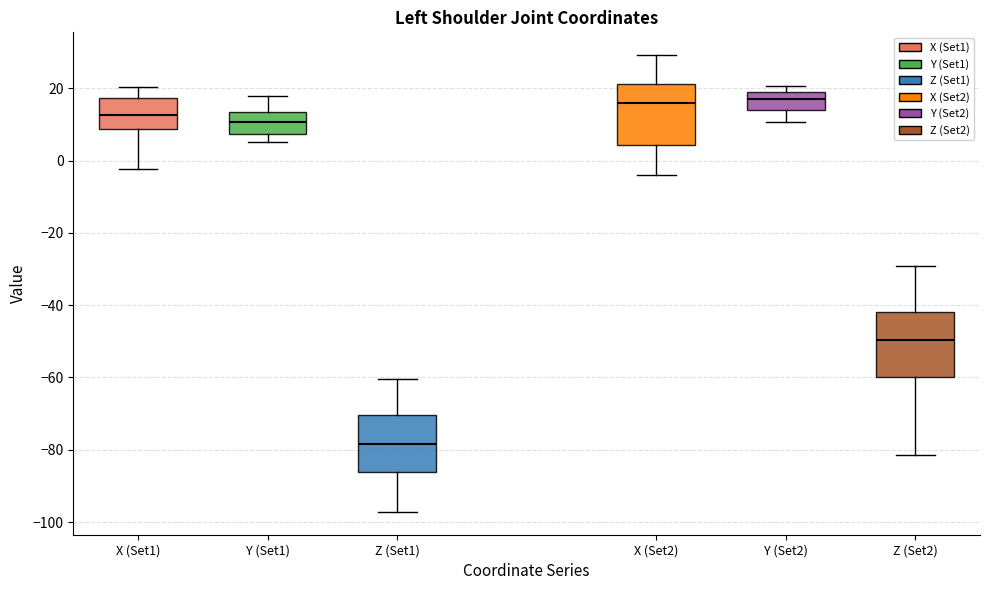

Reading left to right, read every box against the y-axis: the position of its median line, the range the box covers, and the ends of its whiskers. The values are not printed on the chart, so give them approximately, as read against the axis.

X (Set1): median 12, box 8 to 18, whiskers -2 to 20
Y (Set1): median 10, box 8 to 14, whiskers 6 to 18
Z (Set1): median -78, box -86 to -70, whiskers -98 to -60
X (Set2): median 16, box 4 to 22, whiskers -4 to 30
Y (Set2): median 18, box 14 to 20, whiskers 10 to 20 (just above the box's upper edge)
Z (Set2): median -50, box -60 to -42, whiskers -82 to -30